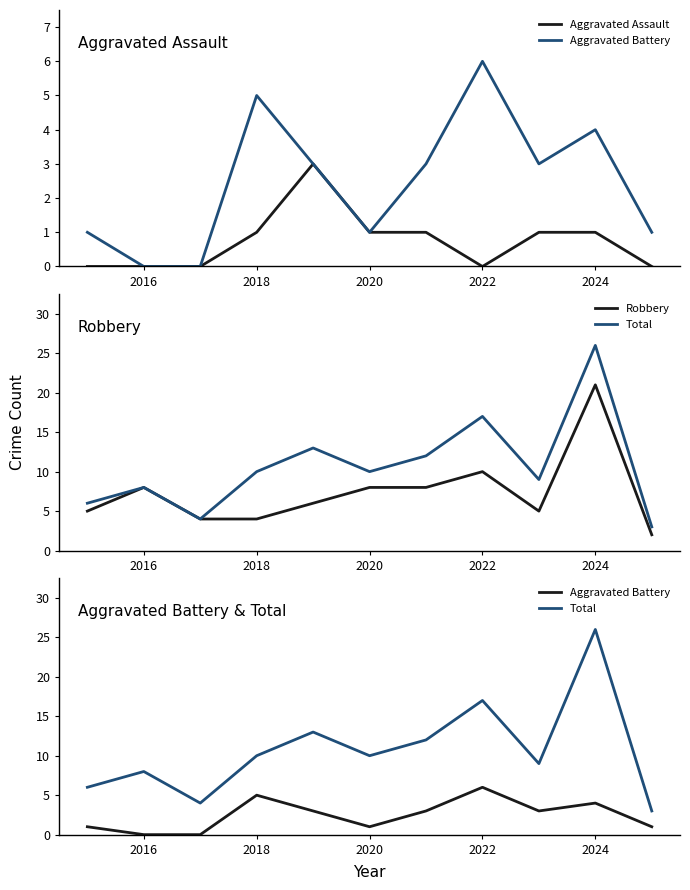

True or false: Robbery has more than 1 interior local peaks.

True